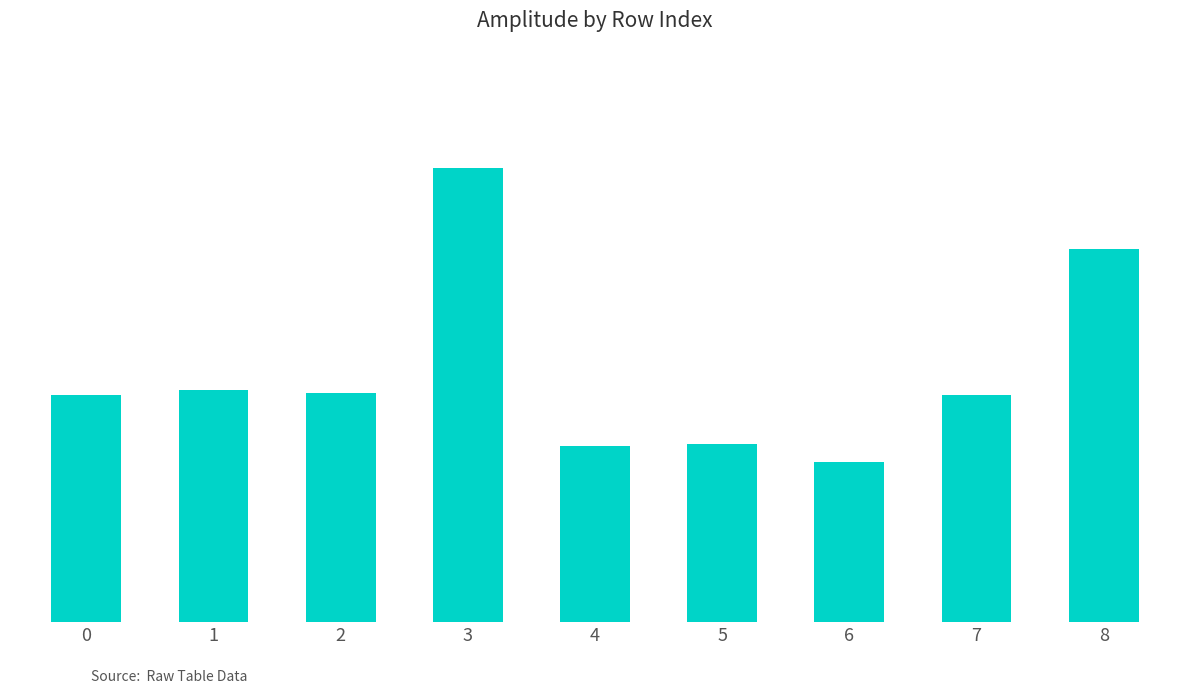

Are the bars horizontal?

No